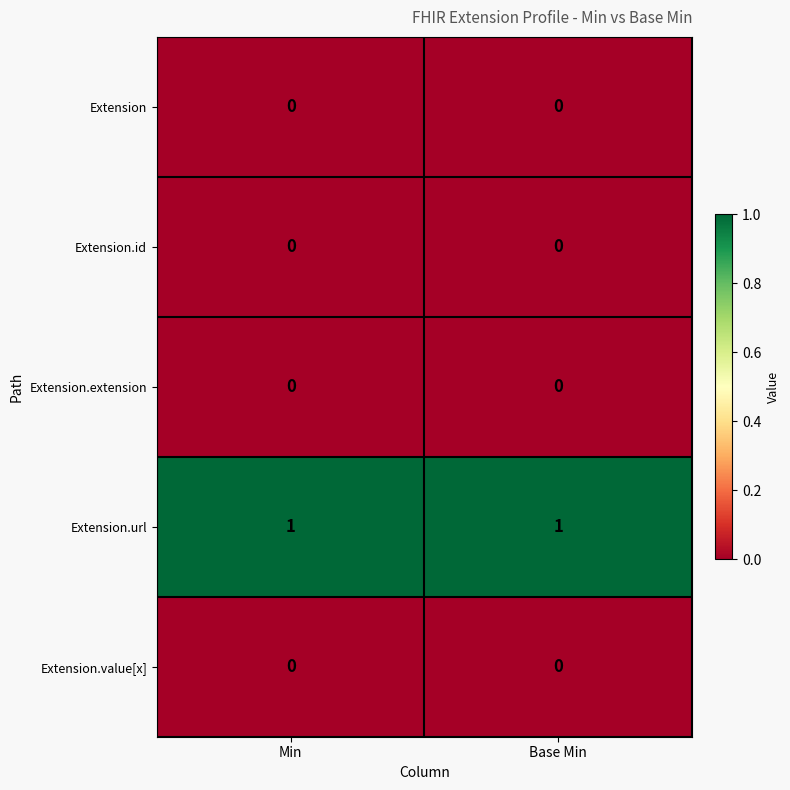

Is the value of Extension.url at Min greater than the value of Extension at Base Min?

Yes